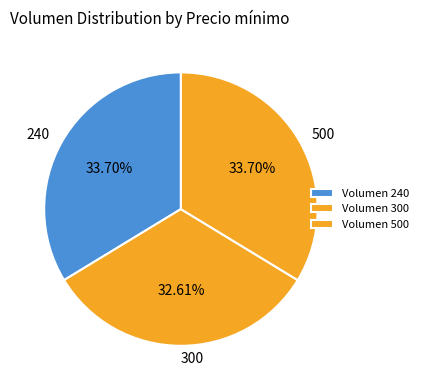

True or false: 300 accounts for 33% of the total.

True